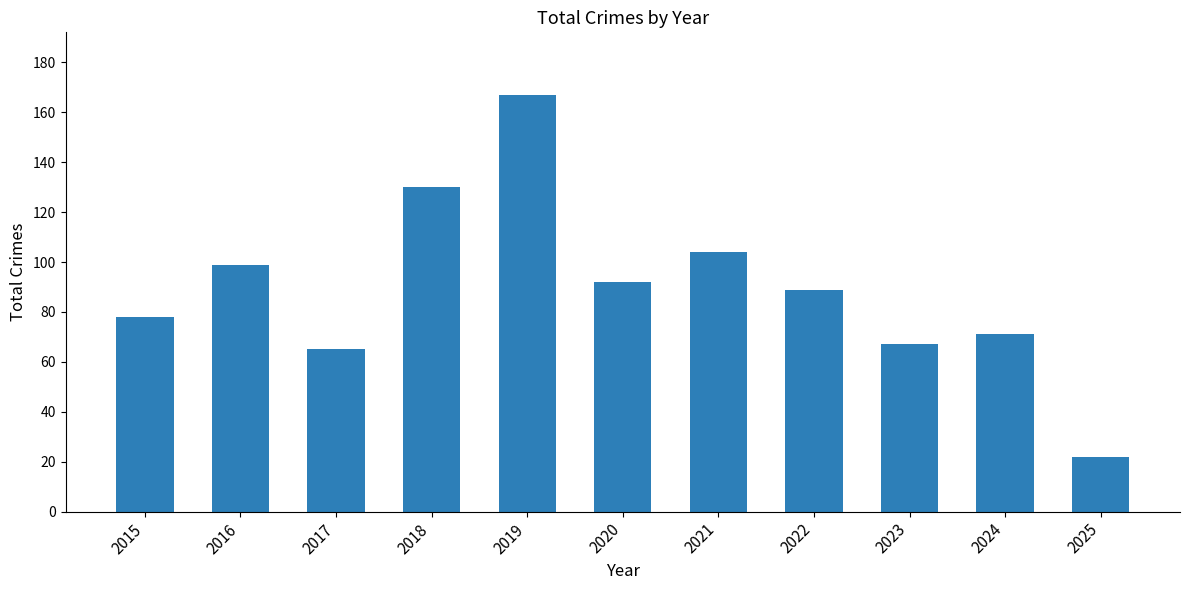

List the labels in order of value, largest first.

2019, 2018, 2021, 2016, 2020, 2022, 2015, 2024, 2023, 2017, 2025